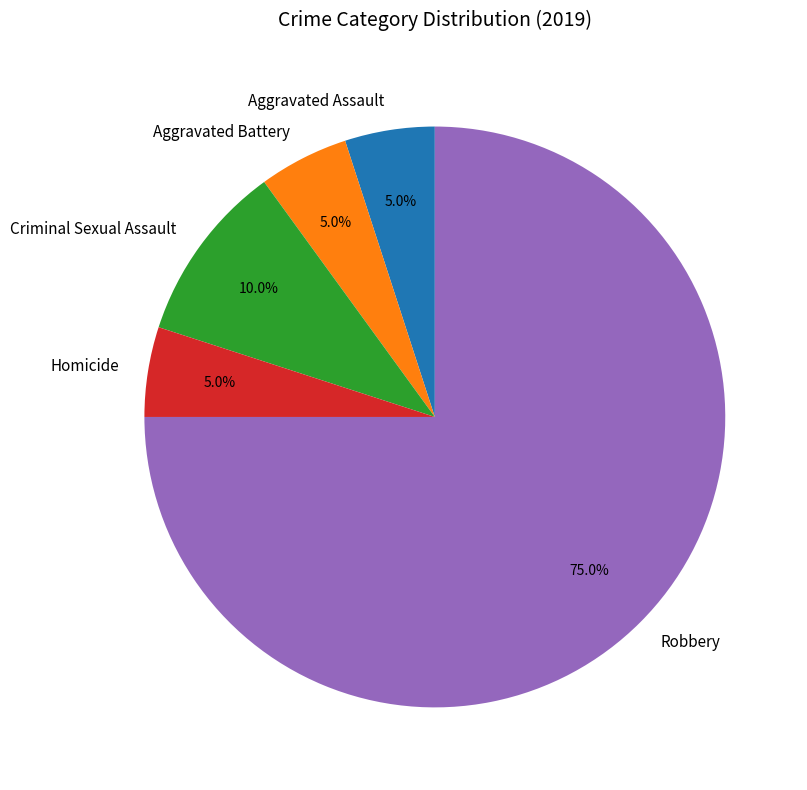

Which slice is the largest?

Robbery